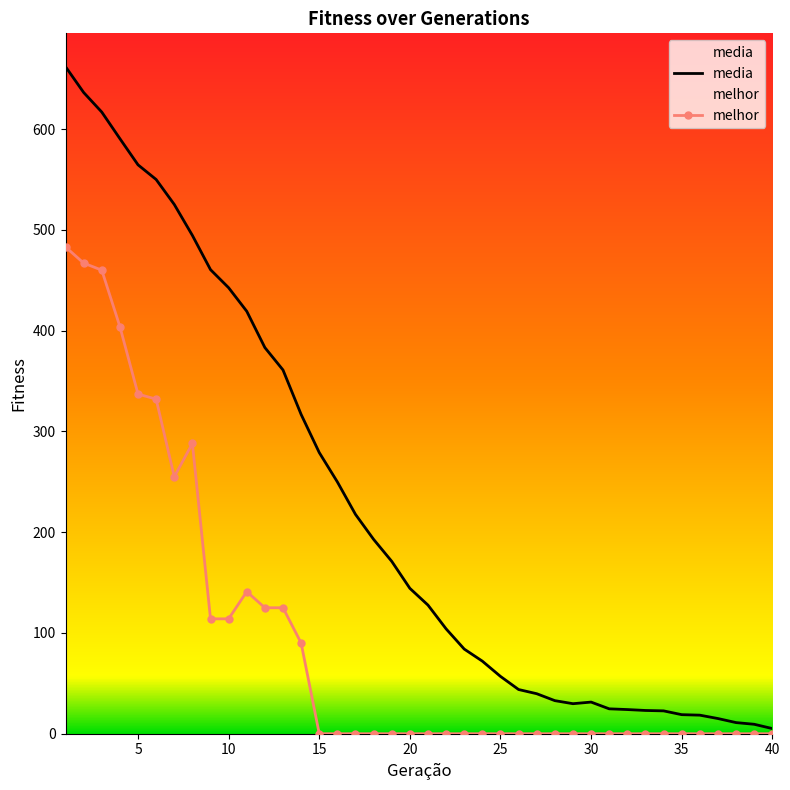

How many series are shown in this chart?

2